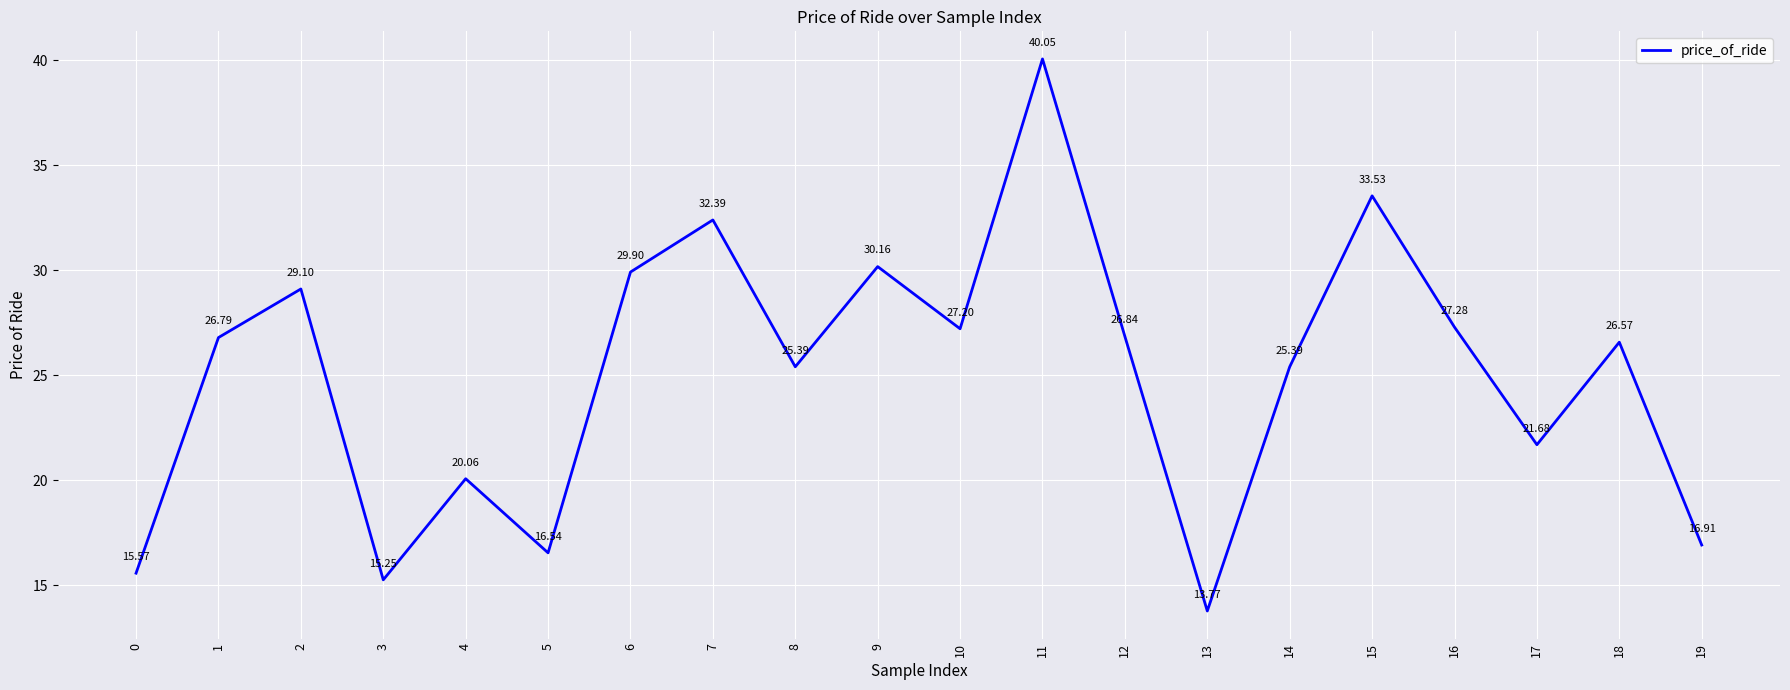

Approximately how many times larger is the value at 9 compared to 6?

1.0